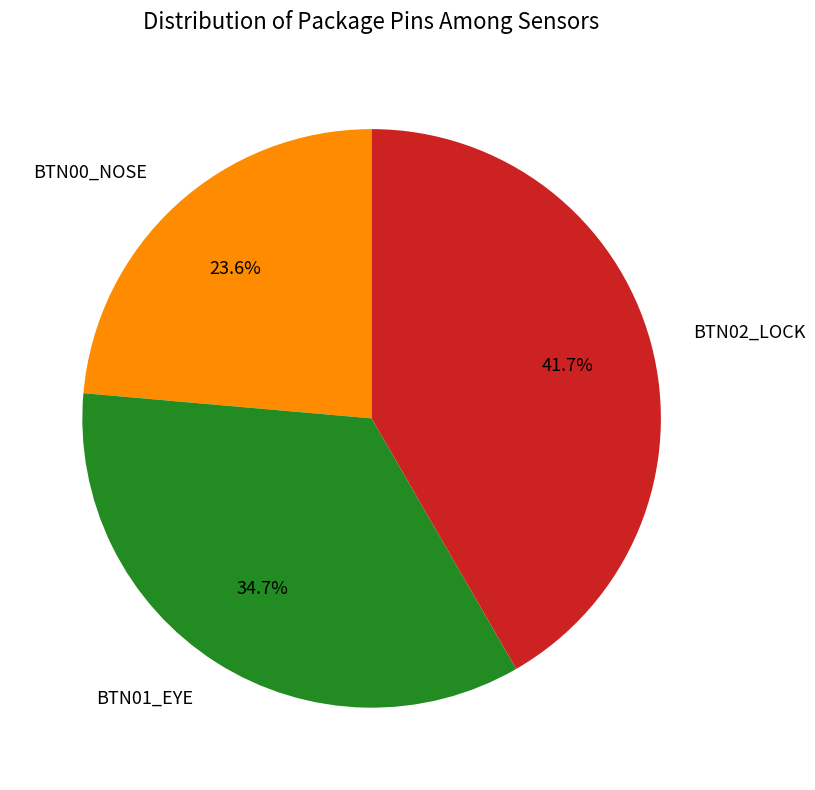

Which has a higher value, BTN01_EYE or BTN00_NOSE?

BTN01_EYE